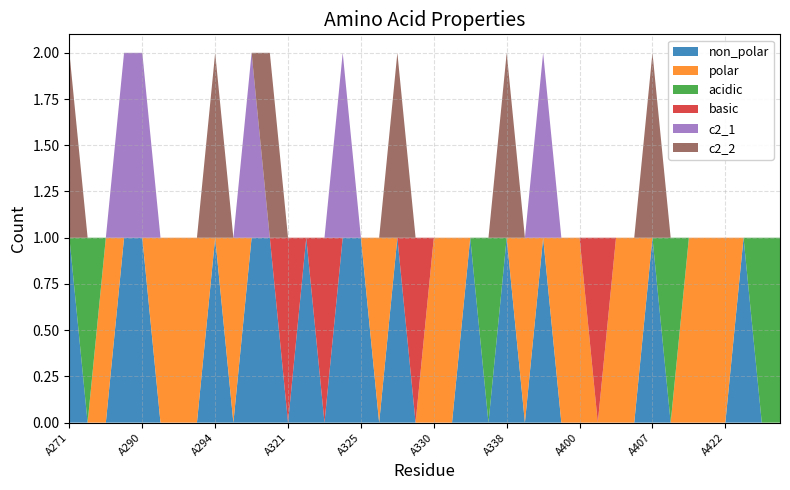

Reading left to right, list all the values displayed in this chart.

non_polar: A271=1	A272=0	A273=0	A289=1	A290=1	A291=0	A292=0	A293=0	A294=1	A295=0	A296=1	A320=1	A321=0	A322=1	A323=0	A324=1	A325=1	A326=0	A328=1	A329=0	A330=0	A331=0	A332=1	A333=0	A338=1	A341=0	A343=1	A398=0	A400=0	A401=0	A402=0	A406=0	A407=1	A408=0	A409=0	A410=0	A422=0	A423=1	A424=0	A425=0
polar: A271=0	A272=0	A273=1	A289=0	A290=0	A291=1	A292=1	A293=1	A294=0	A295=1	A296=0	A320=0	A321=0	A322=0	A323=0	A324=0	A325=0	A326=1	A328=0	A329=0	A330=1	A331=1	A332=0	A333=0	A338=0	A341=1	A343=0	A398=1	A400=1	A401=0	A402=1	A406=1	A407=0	A408=0	A409=1	A410=1	A422=1	A423=0	A424=0	A425=0
acidic: A271=0	A272=1	A273=0	A289=0	A290=0	A291=0	A292=0	A293=0	A294=0	A295=0	A296=0	A320=0	A321=0	A322=0	A323=0	A324=0	A325=0	A326=0	A328=0	A329=0	A330=0	A331=0	A332=0	A333=1	A338=0	A341=0	A343=0	A398=0	A400=0	A401=0	A402=0	A406=0	A407=0	A408=1	A409=0	A410=0	A422=0	A423=0	A424=1	A425=1
basic: A271=0	A272=0	A273=0	A289=0	A290=0	A291=0	A292=0	A293=0	A294=0	A295=0	A296=0	A320=0	A321=1	A322=0	A323=1	A324=0	A325=0	A326=0	A328=0	A329=1	A330=0	A331=0	A332=0	A333=0	A338=0	A341=0	A343=0	A398=0	A400=0	A401=1	A402=0	A406=0	A407=0	A408=0	A409=0	A410=0	A422=0	A423=0	A424=0	A425=0
c2_1: A271=0	A272=0	A273=0	A289=1	A290=1	A291=0	A292=0	A293=0	A294=0	A295=0	A296=1	A320=0	A321=0	A322=0	A323=0	A324=1	A325=0	A326=0	A328=0	A329=0	A330=0	A331=0	A332=0	A333=0	A338=0	A341=0	A343=1	A398=0	A400=0	A401=0	A402=0	A406=0	A407=0	A408=0	A409=0	A410=0	A422=0	A423=0	A424=0	A425=0
c2_2: A271=1	A272=0	A273=0	A289=0	A290=0	A291=0	A292=0	A293=0	A294=1	A295=0	A296=0	A320=1	A321=0	A322=0	A323=0	A324=0	A325=0	A326=0	A328=1	A329=0	A330=0	A331=0	A332=0	A333=0	A338=1	A341=0	A343=0	A398=0	A400=0	A401=0	A402=0	A406=0	A407=1	A408=0	A409=0	A410=0	A422=0	A423=0	A424=0	A425=0